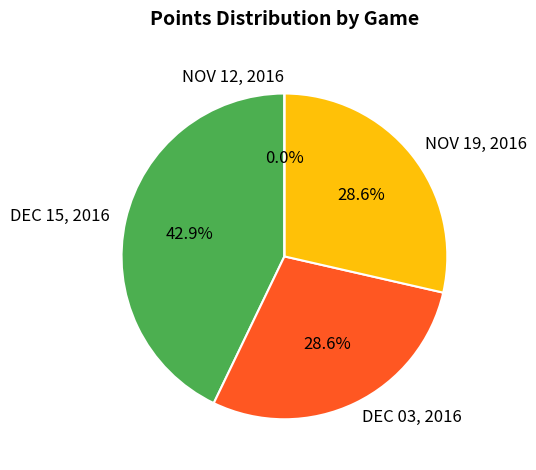

True or false: DEC 15, 2016 accounts for 43% of the total.

True